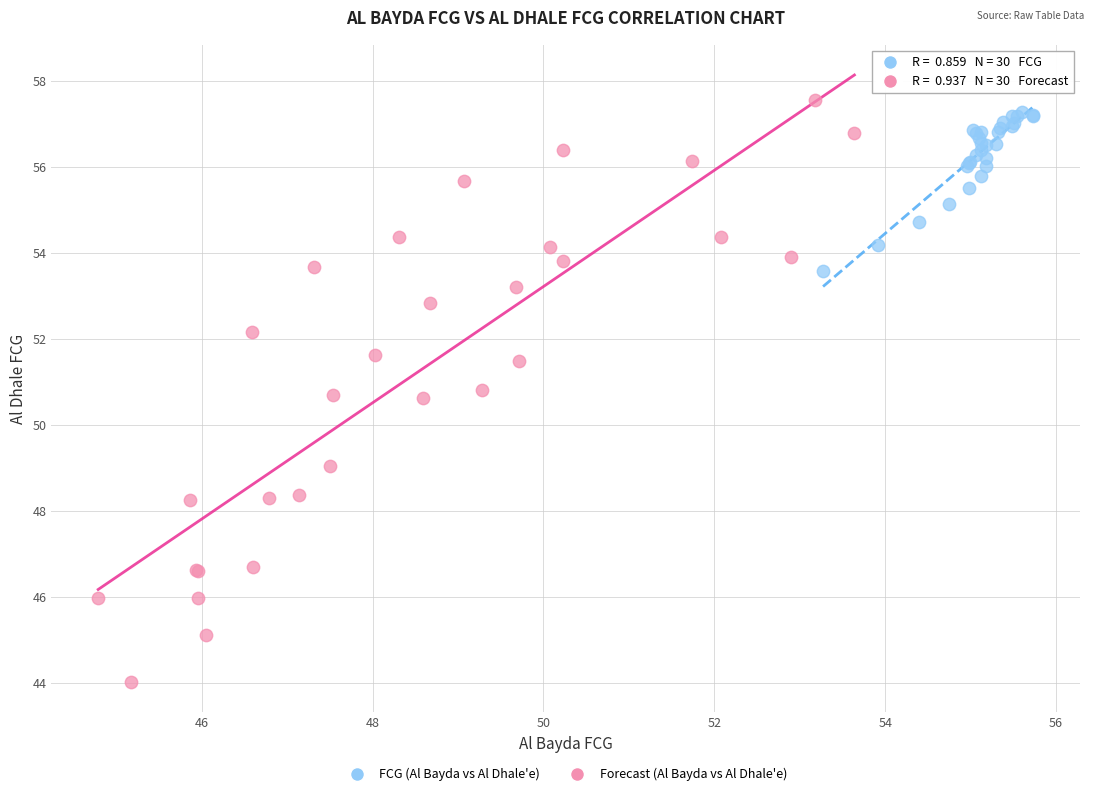

Which series contains the lowest Y value?

FCG (Al Bayda vs Al Dhale'e)